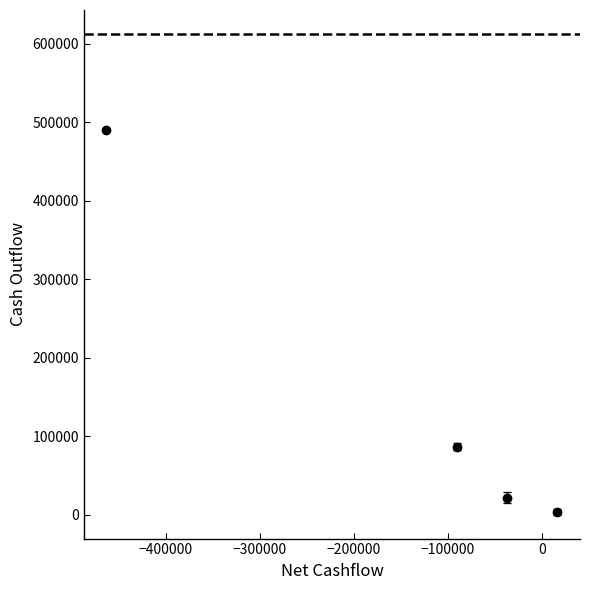

What is the greatest value displayed?

489782.0